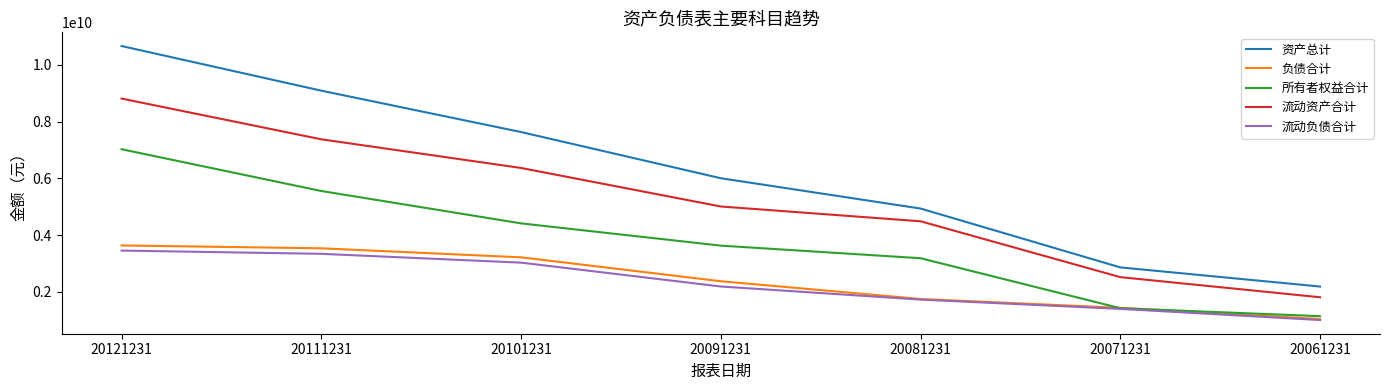

At which category is the sum across all series the highest?

20121231